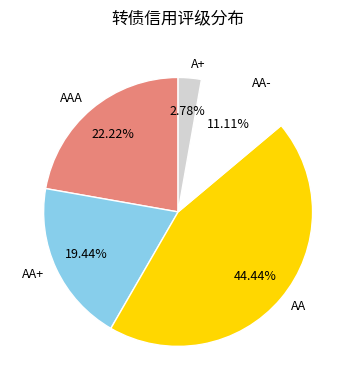

Is AAA the majority of the pie?

No